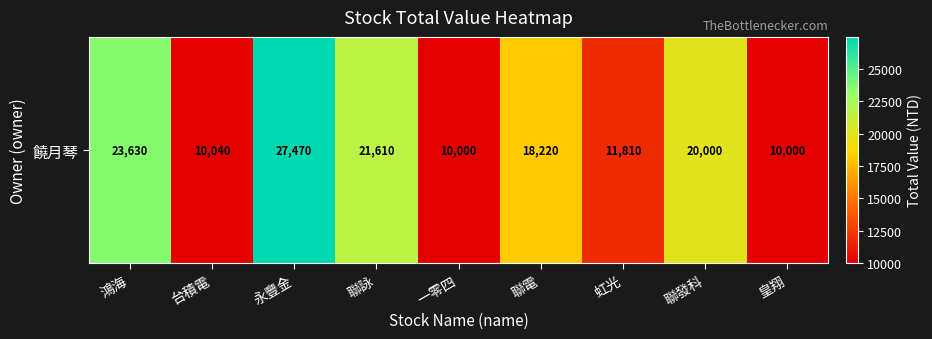

Reading left to right, extract all data points from this chart.

23630	10040	27470	21610	10000	18220	11810	20000	10000